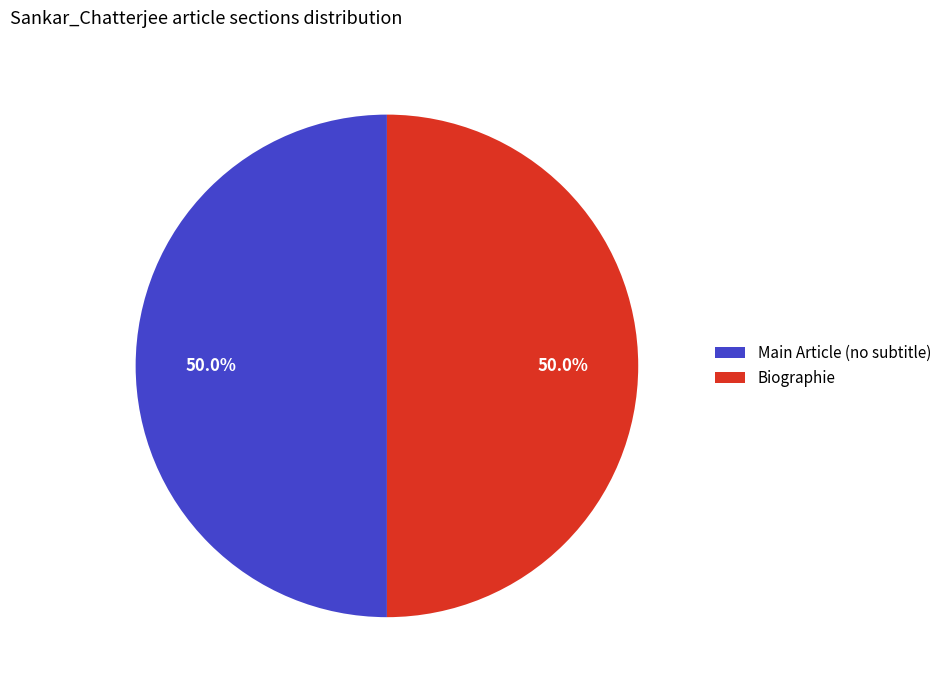

What is the ratio of the value at Main Article (no subtitle) to the value at Biographie?

1.0